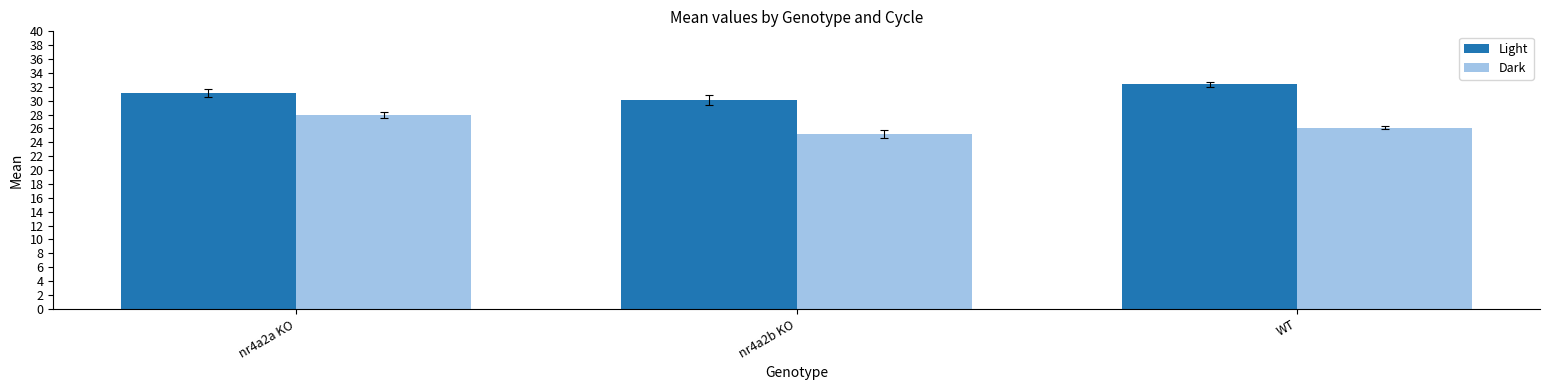

The value of Light at nr4a2b KO is 17.5. True or false?

False